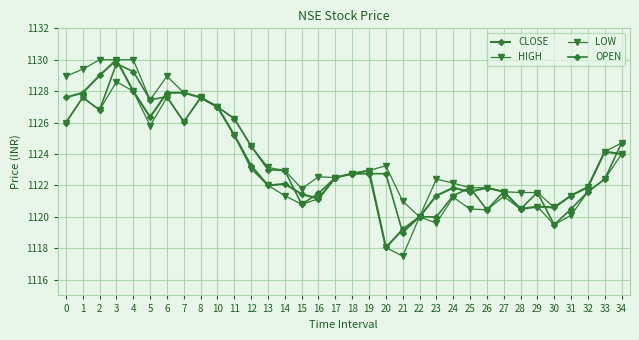

Which series ends up on top after the final intersection of CLOSE and OPEN?

OPEN